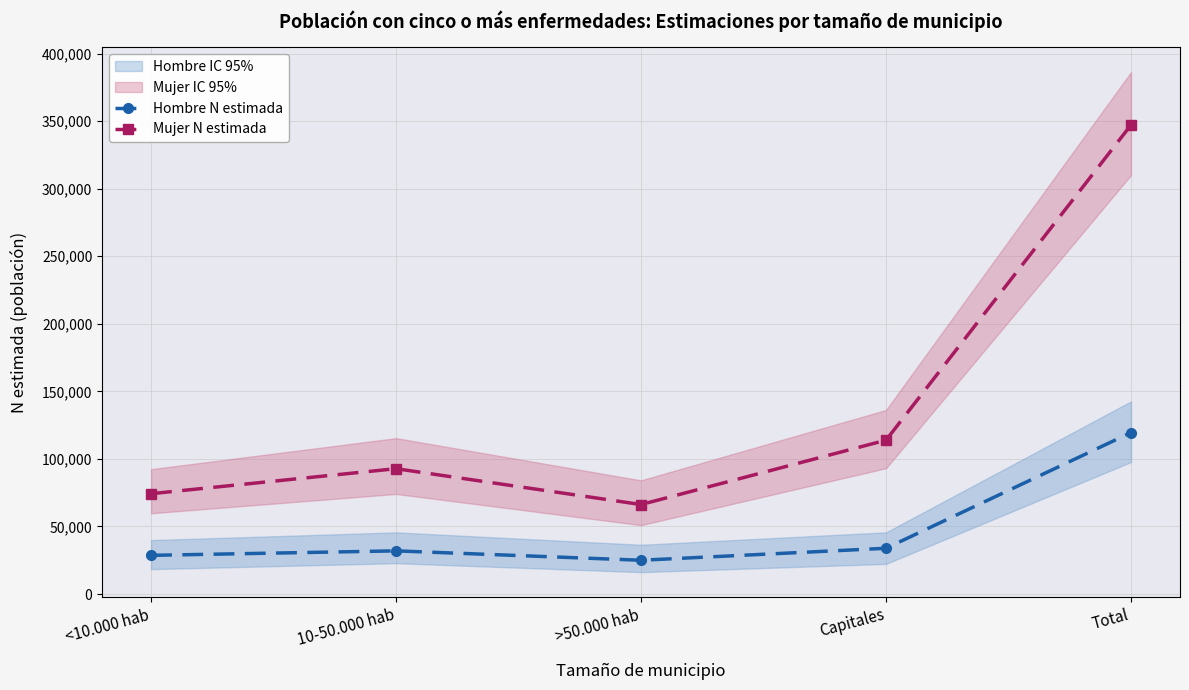

In Mujer N estimada, how many points are lower than both neighbors (excluding endpoints)?

1